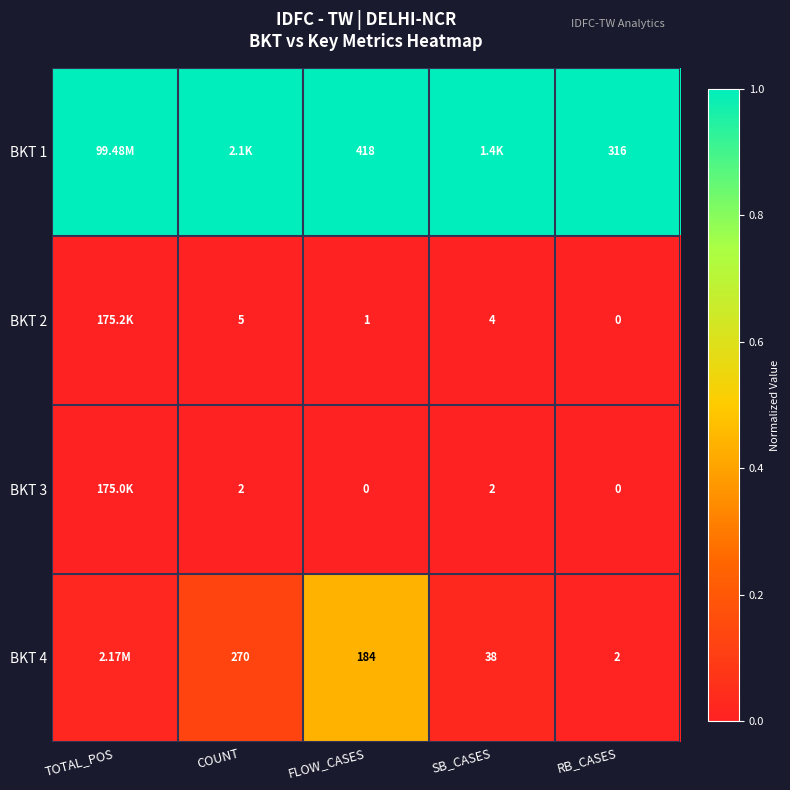

Is the value of BKT 3 at RB_CASES greater than the value of BKT 1 at FLOW_CASES?

No